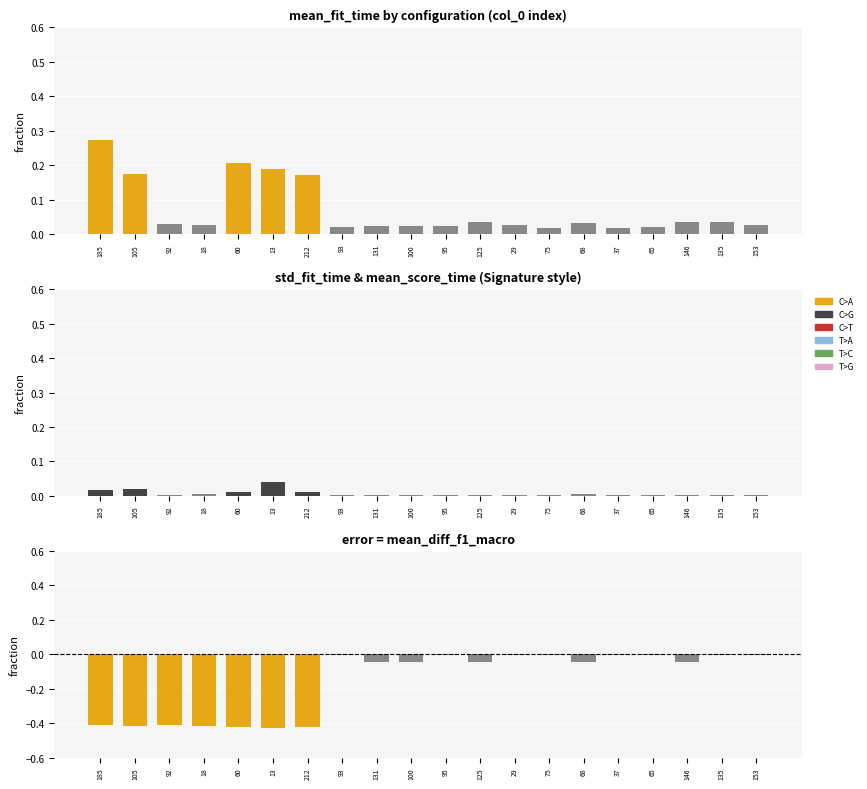

What is the difference between the maximum and second lowest values in the mean_fit_time series?

0.3